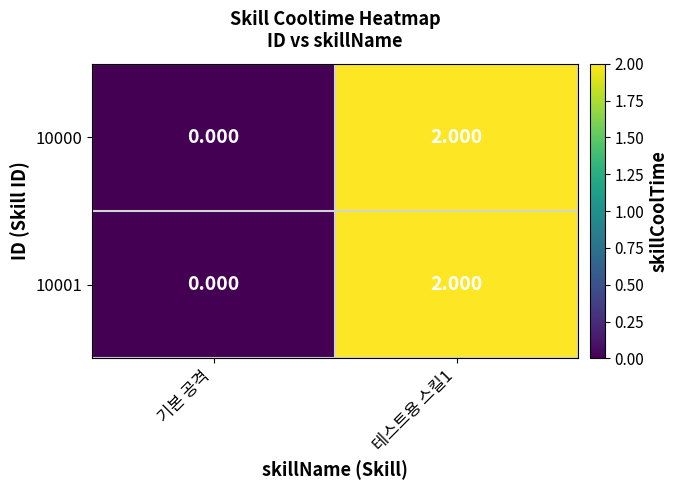

What is the greatest value displayed?

2